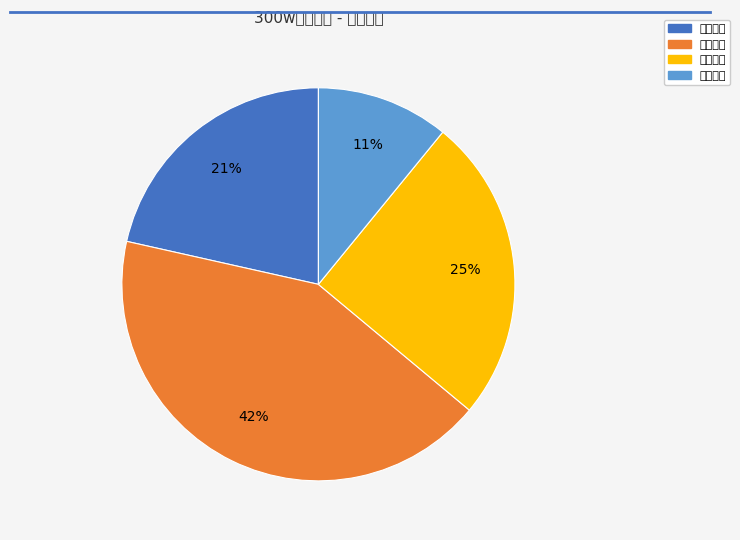

How many segments does this pie chart have?

4